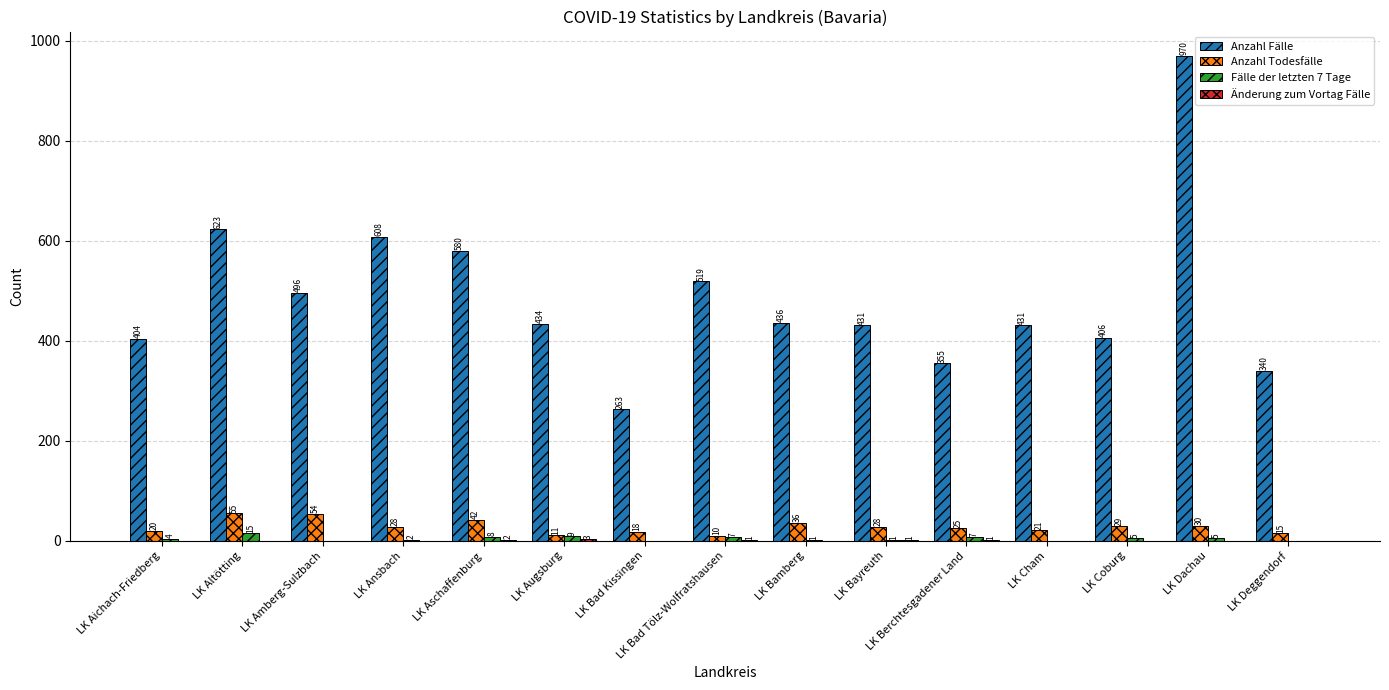

What is the maximum value for Anzahl Todesfälle?

55